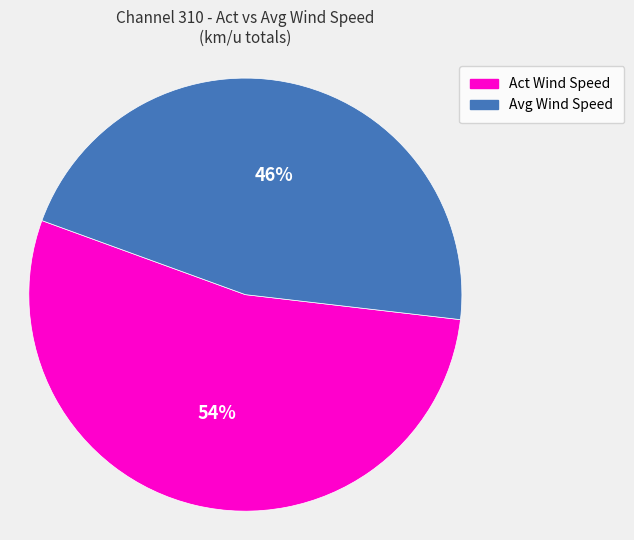

To the nearest percent, what percentage of the pie is Avg Wind Speed?

46%